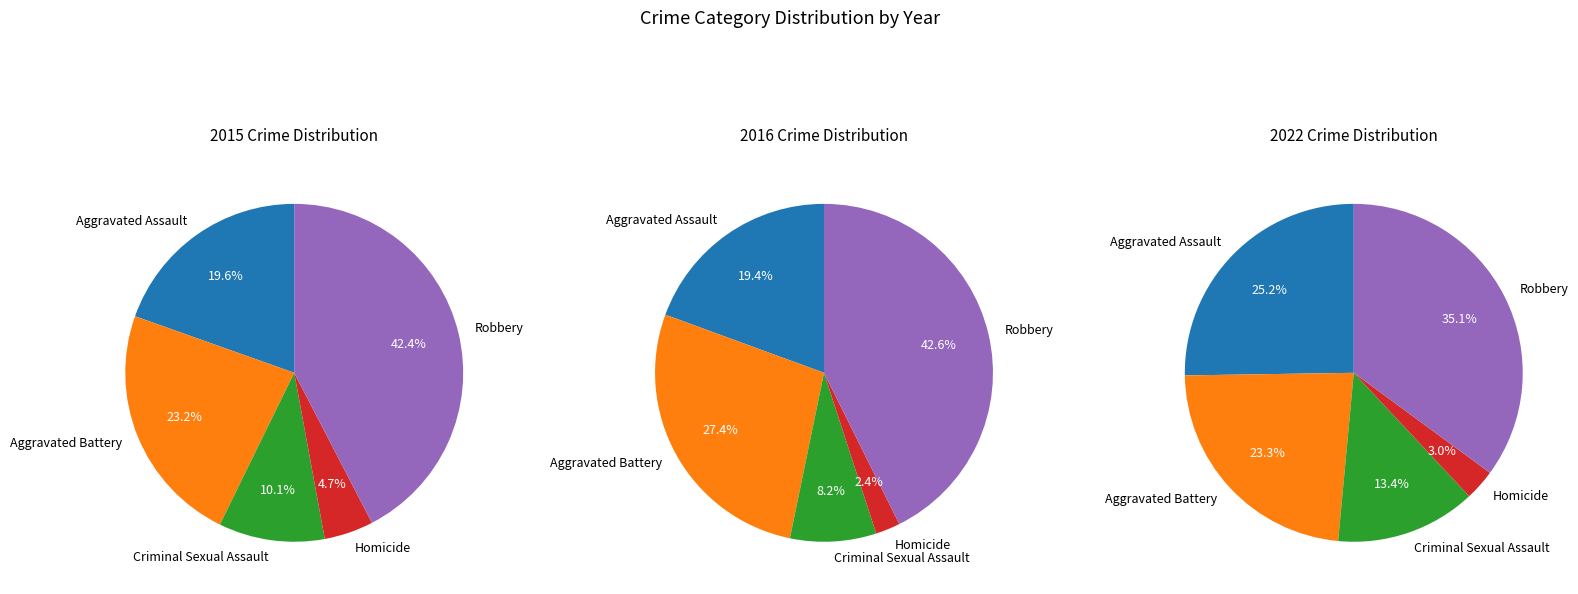

To the nearest percent, what is the difference between the largest and smallest slice percentages?

40%